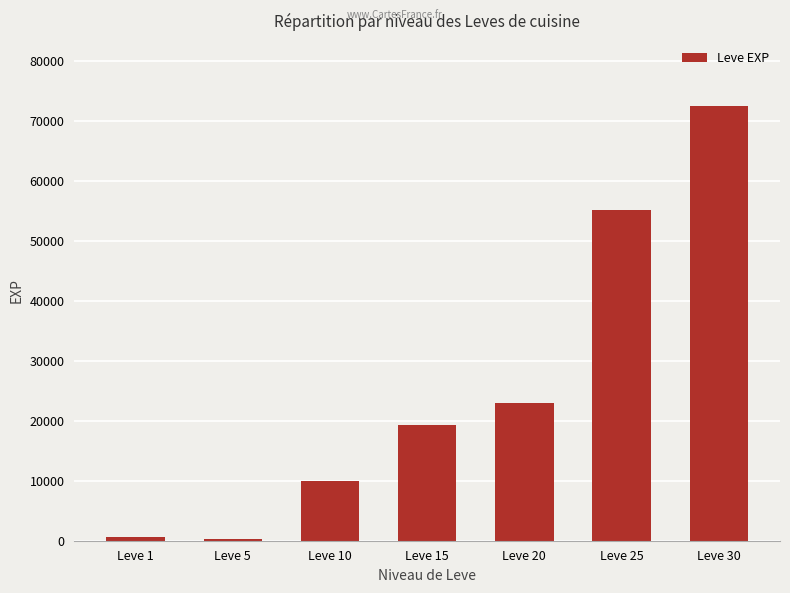

Where is the data nearest to the value 36355?

Leve 20